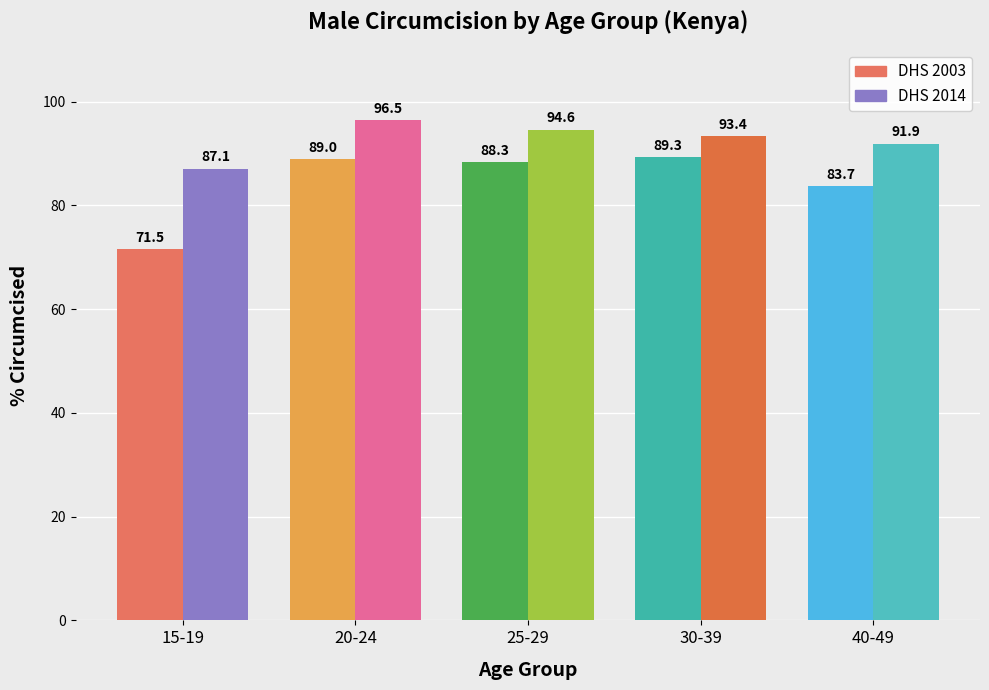

How many data points does each series have?

5